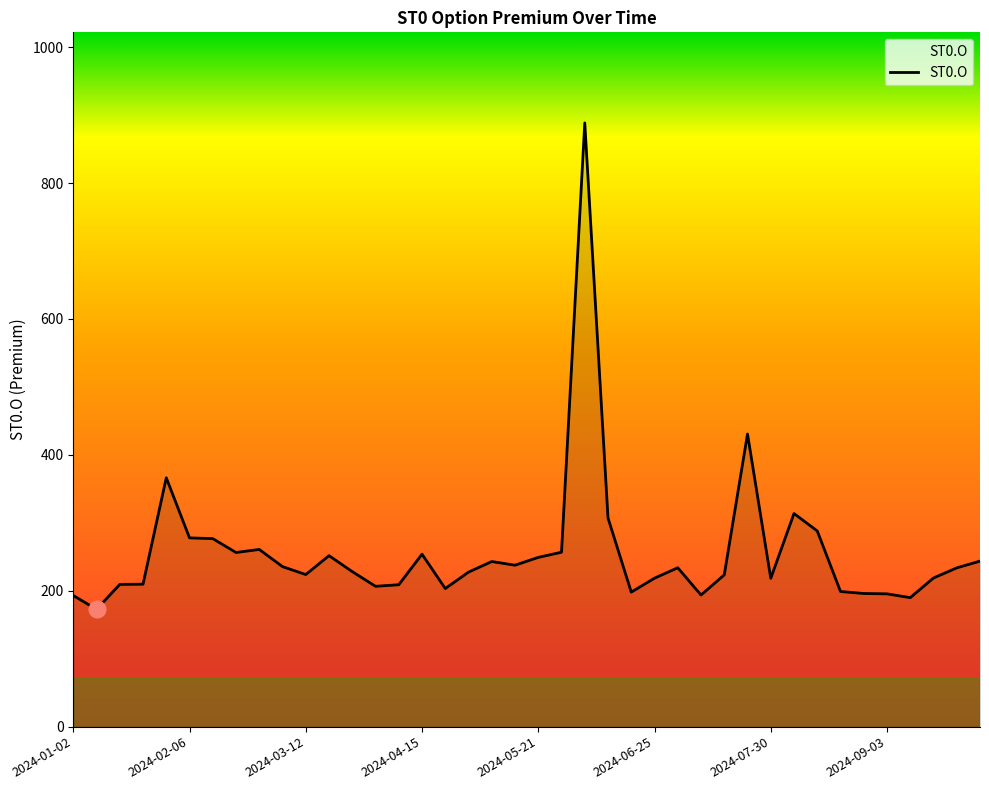

What is the difference between the maximum and minimum values?

715.9